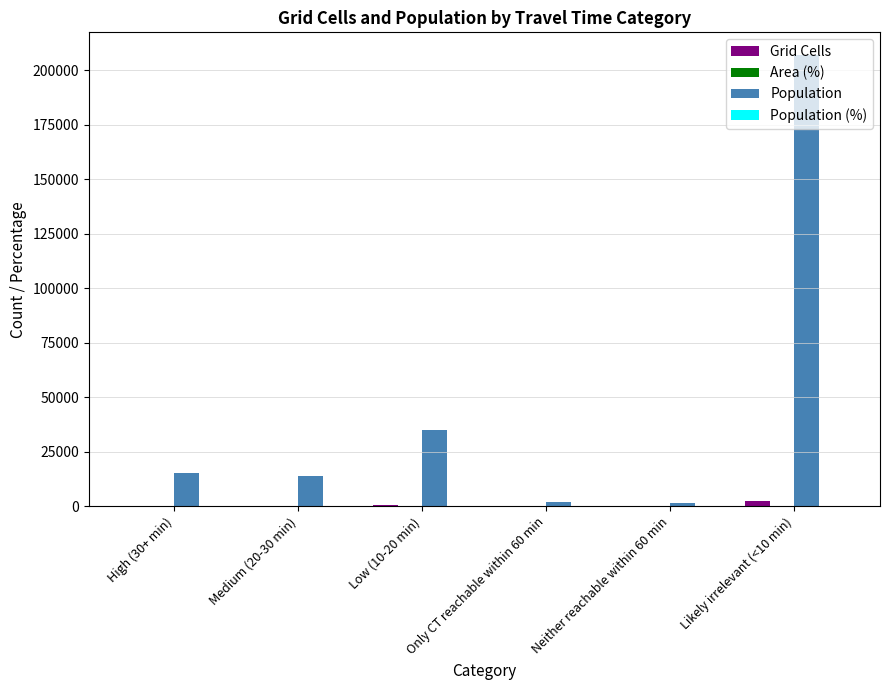

Which series has the largest total across all categories?

Population